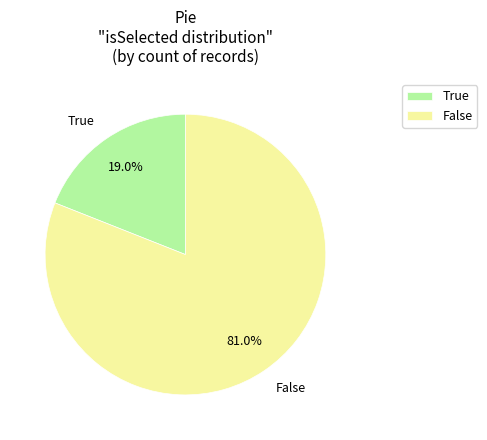

To the nearest percent, what portion does True represent?

19%